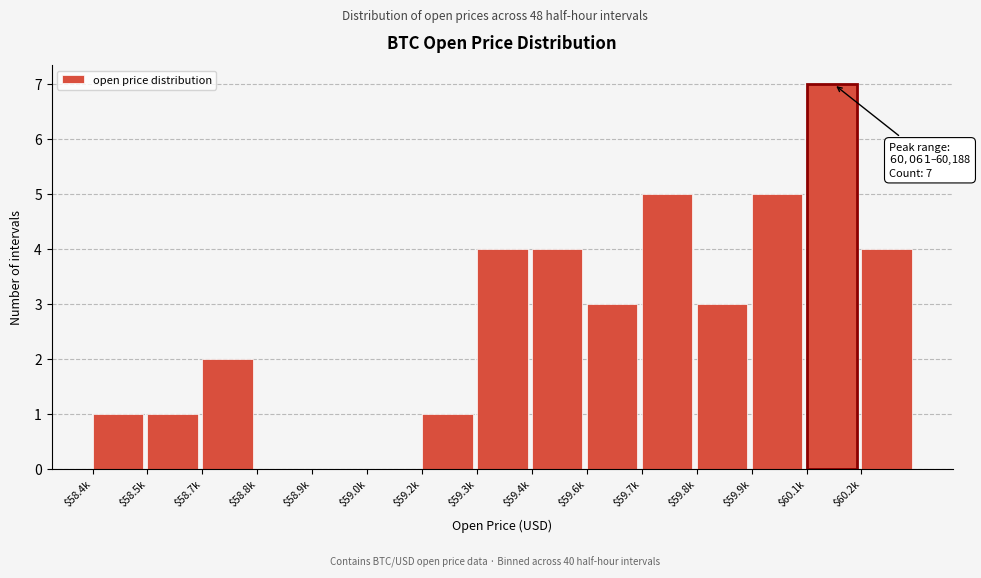

At which category does the chart reach its peak across all series?

$60.1k